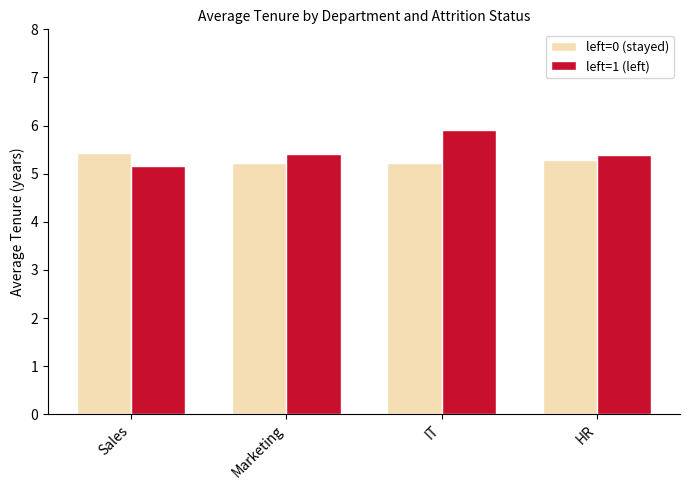

What are all the series names shown in the legend?

left=0 (stayed), left=1 (left)